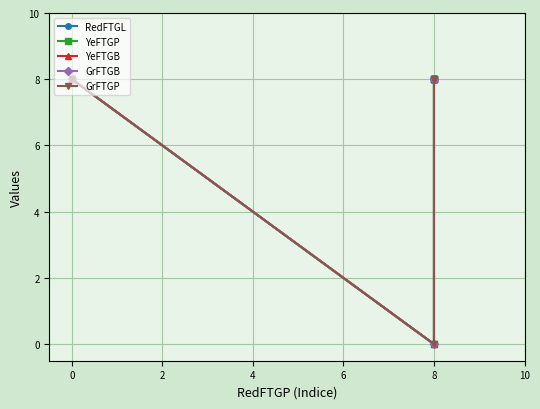

What is the maximum value for RedFTGL?

8